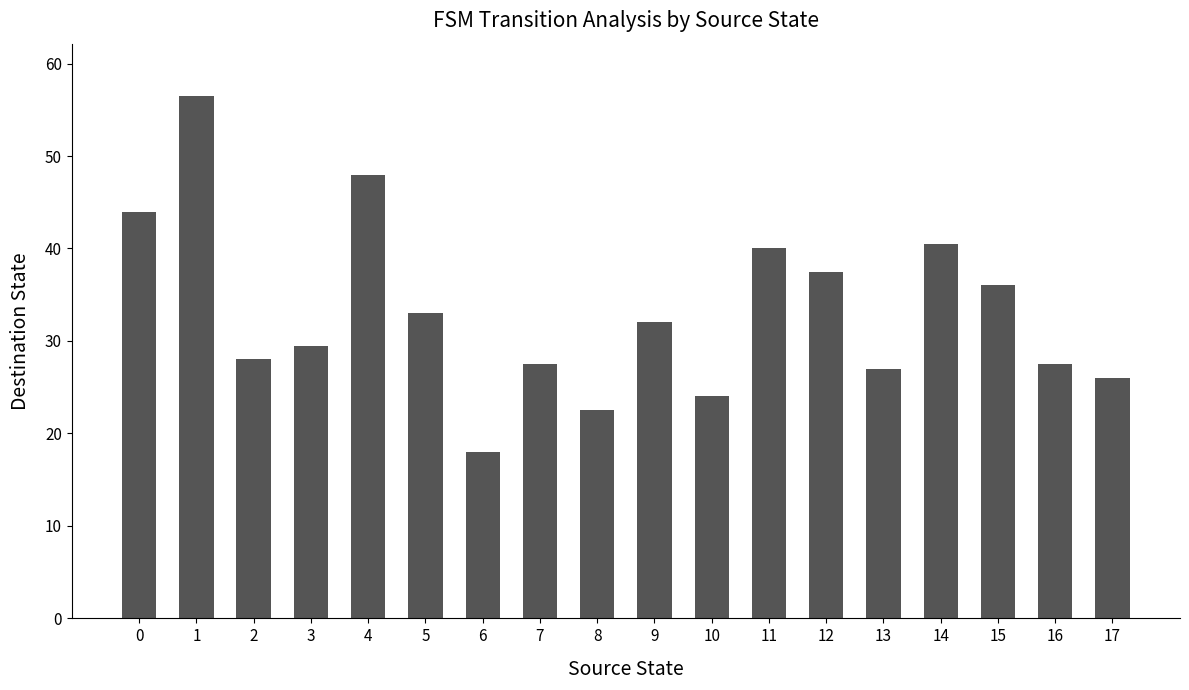

What is the smallest value displayed?

18.0